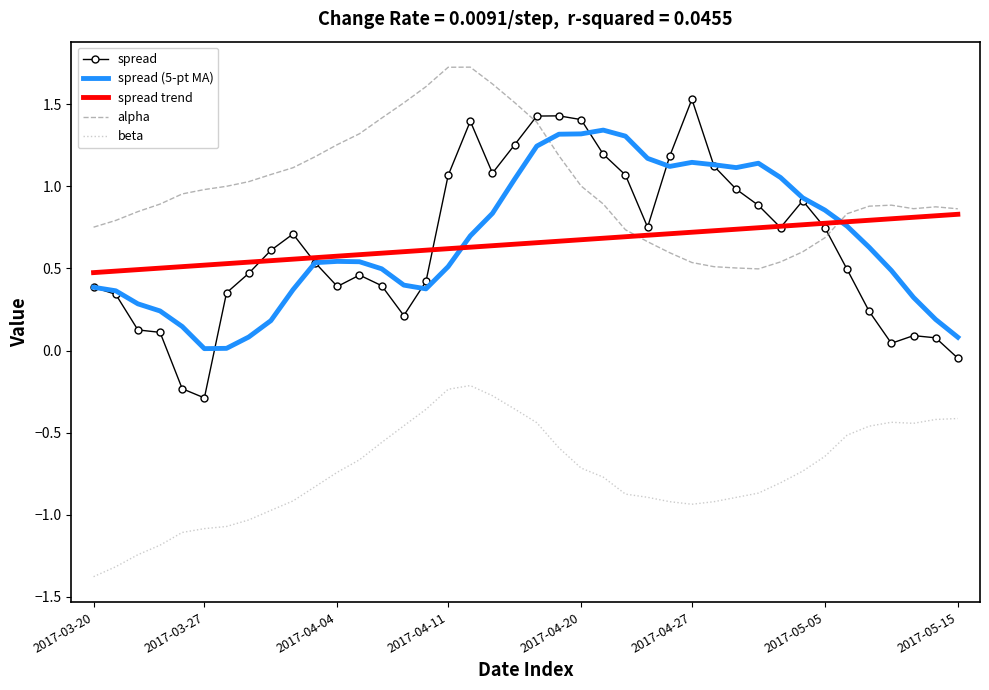

True or false: alpha and beta intersect in this chart.

False